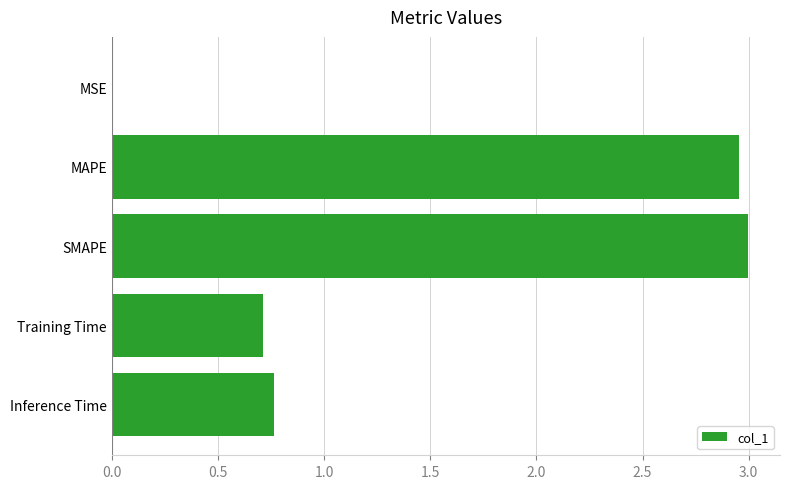

Read the value at Training Time.

0.7